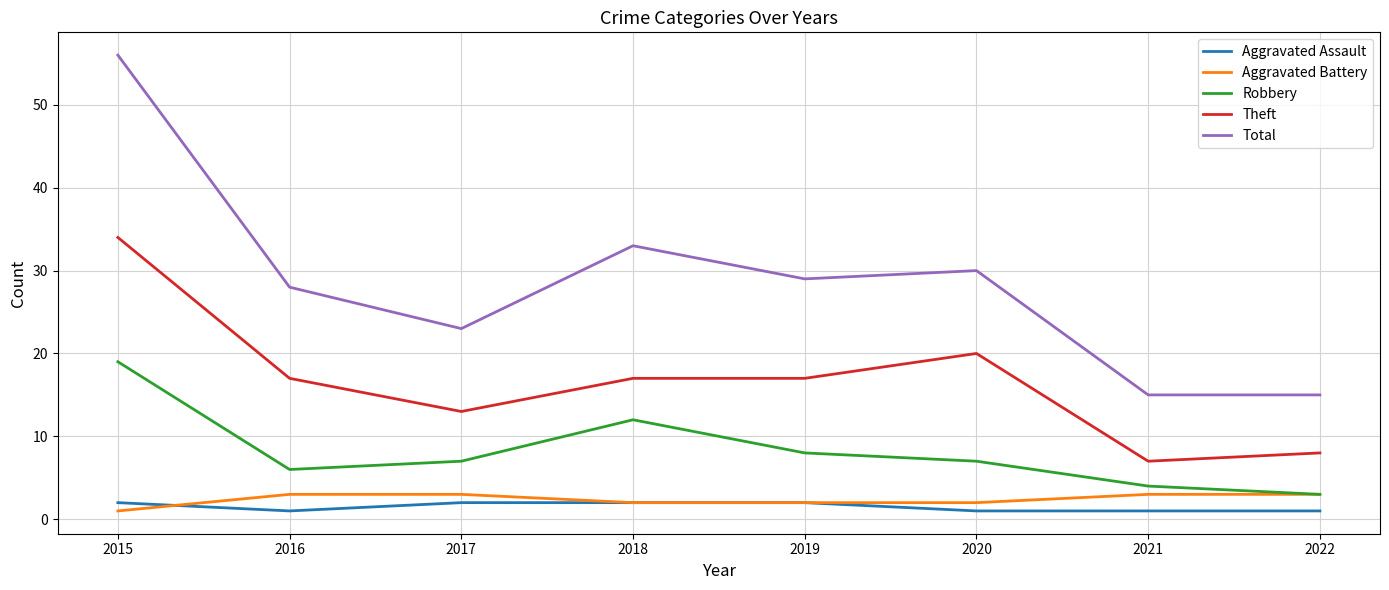

At which category does Theft reach its first local valley?

2017